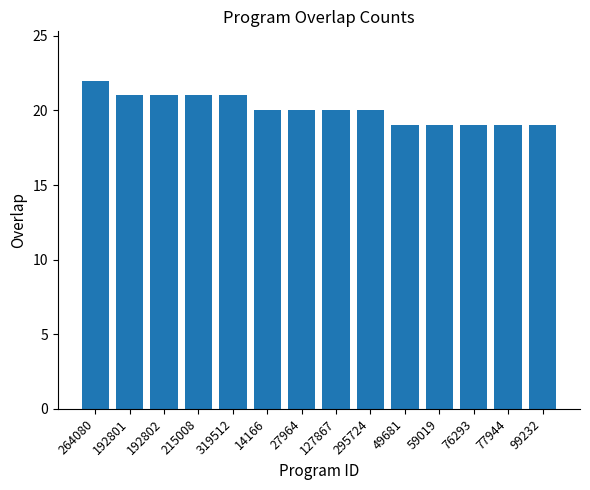

What is the smallest value displayed?

19